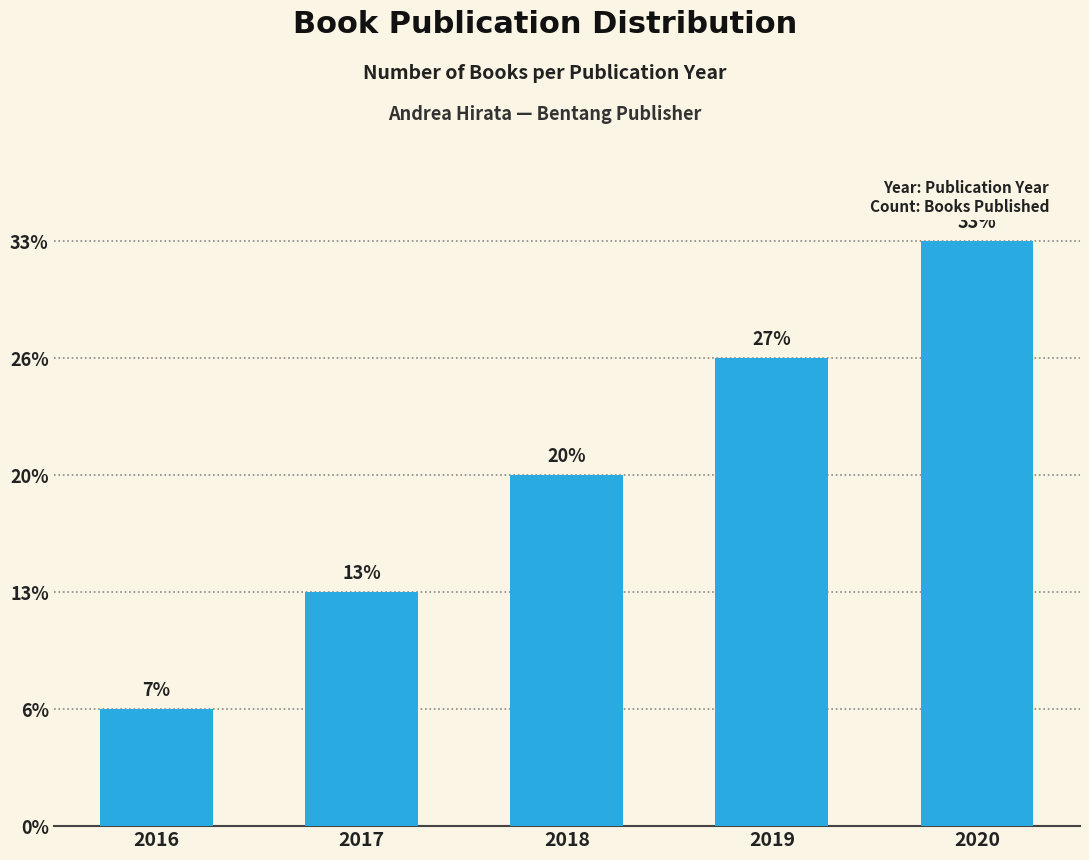

List the labels in order of value, largest first.

2020, 2019, 2018, 2017, 2016